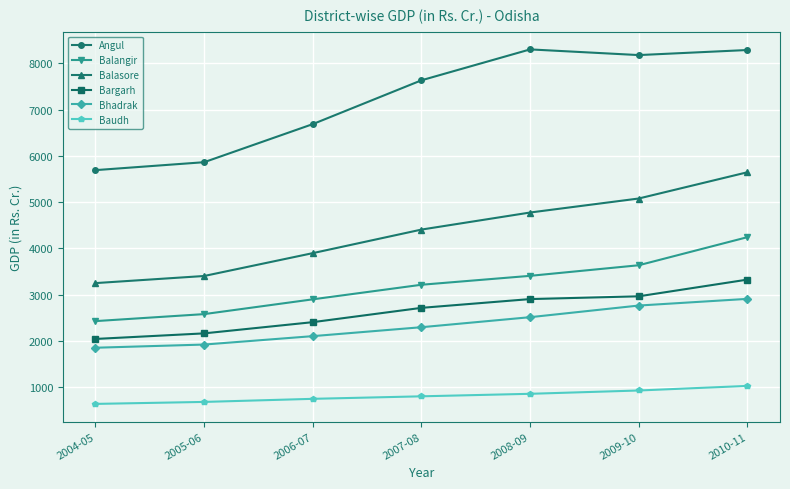

How many values in the Balasore series are below 4407?

3